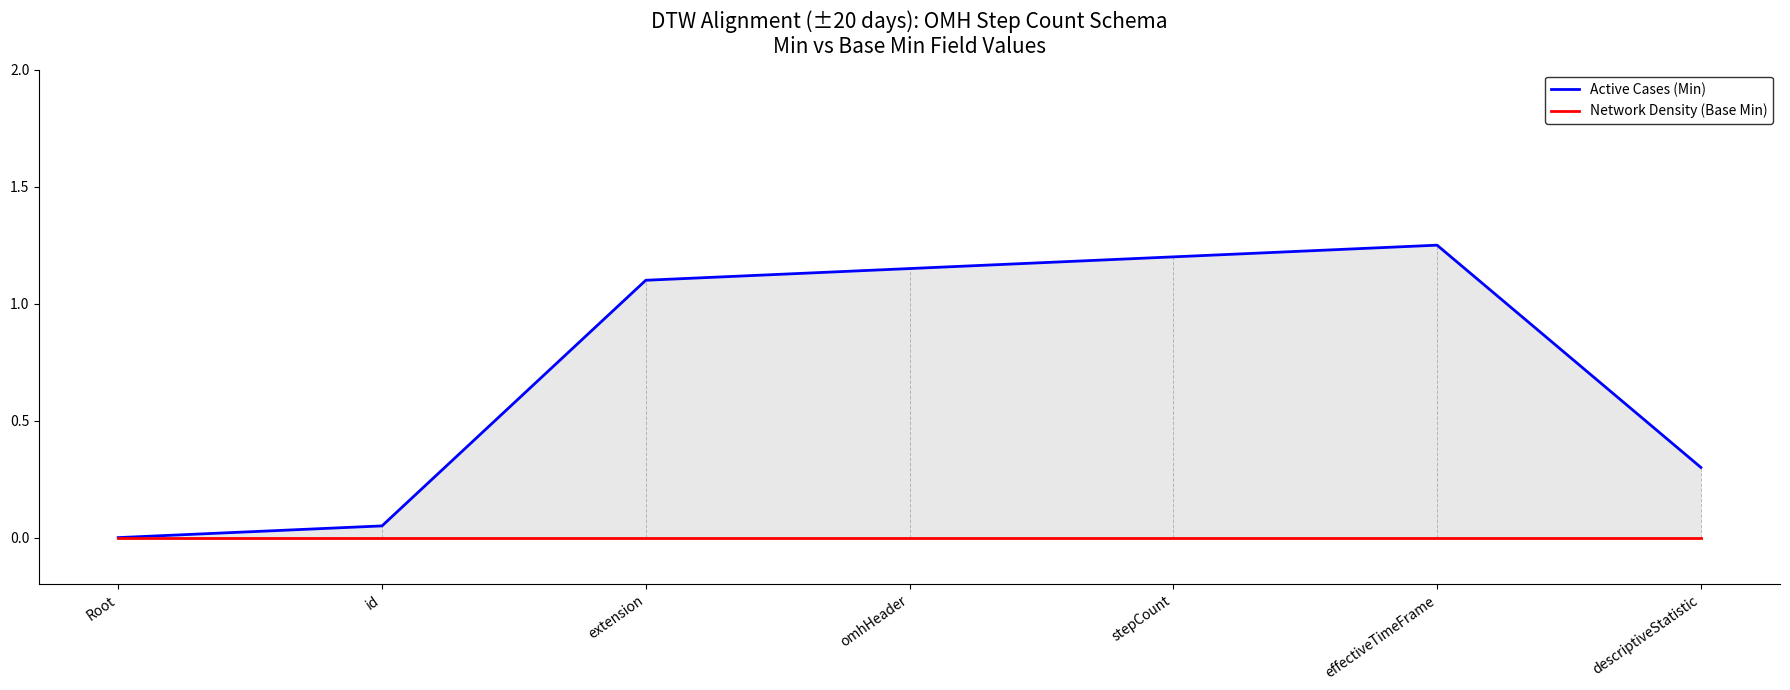

What is the difference between the maximum and minimum values in the Active Cases (Min) series?

1.2